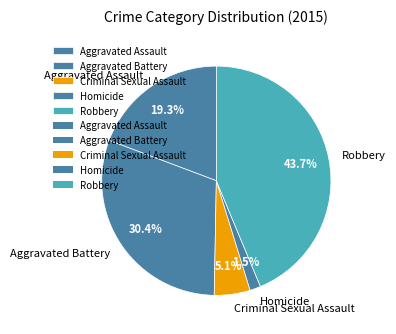

Is it true that Robbery is 44% of the pie?

True